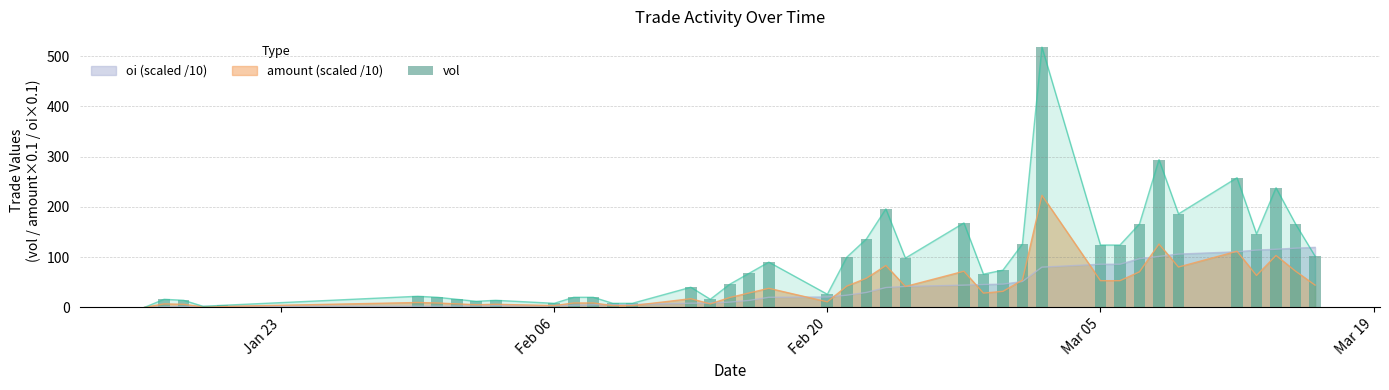

What is the value of the 22nd bar from the left?

100